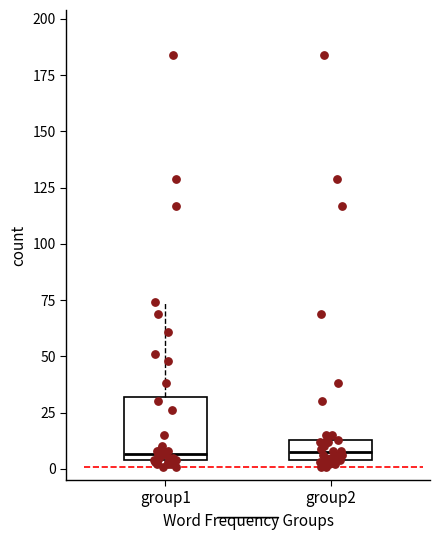

Where is the lower edge of the box for group1 on the y-axis? The values are not printed on the chart, so give them approximately, as read against the axis.

5